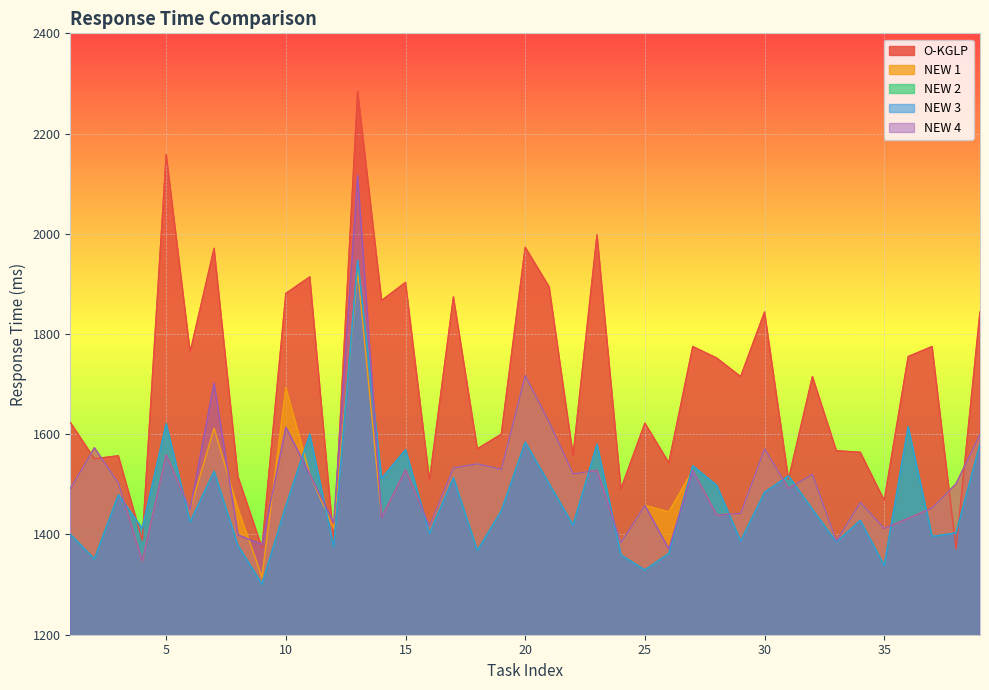

What is the spread (max minus min) of values at 8?

137